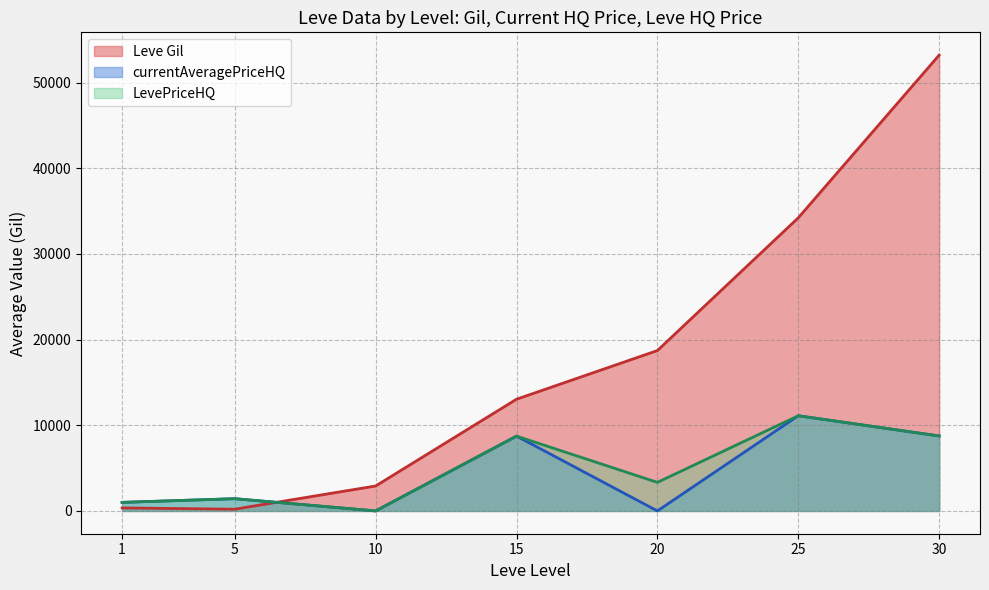

At which category does Leve Gil reach its first local valley?

5